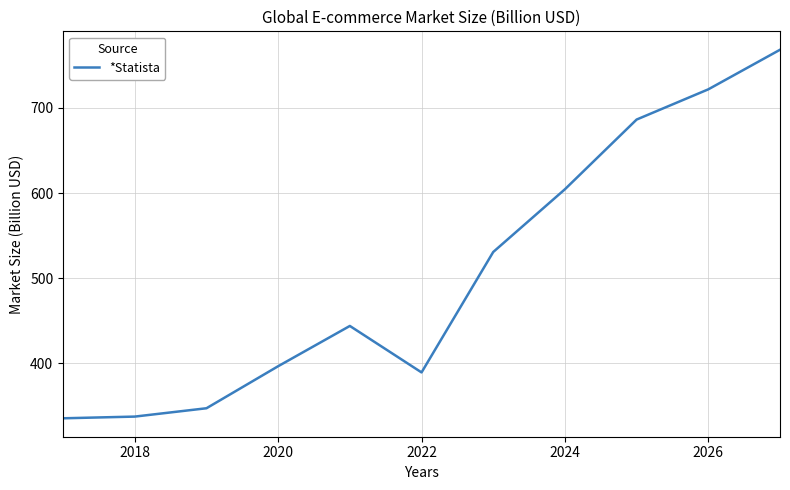

How many values are below 443?

5